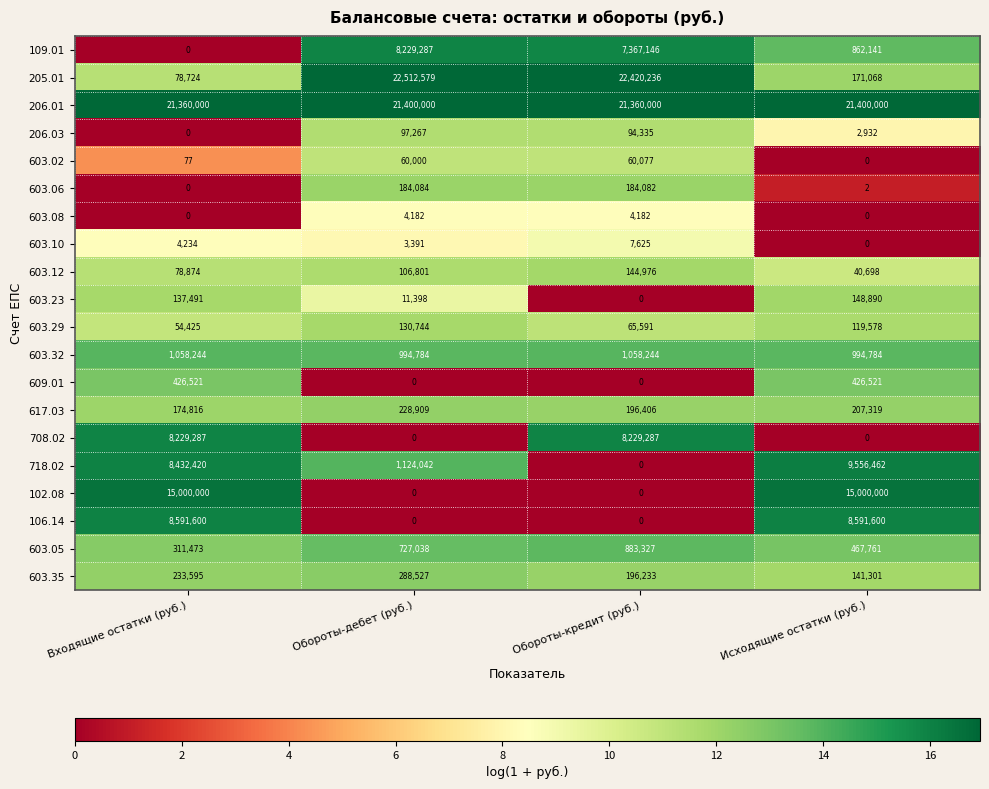

How many data points does each series have?

4